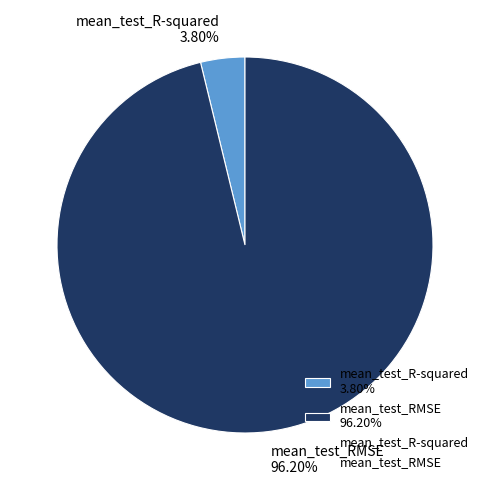

Do mean_test_R-squared and mean_test_RMSE together represent more than half of the pie?

Yes